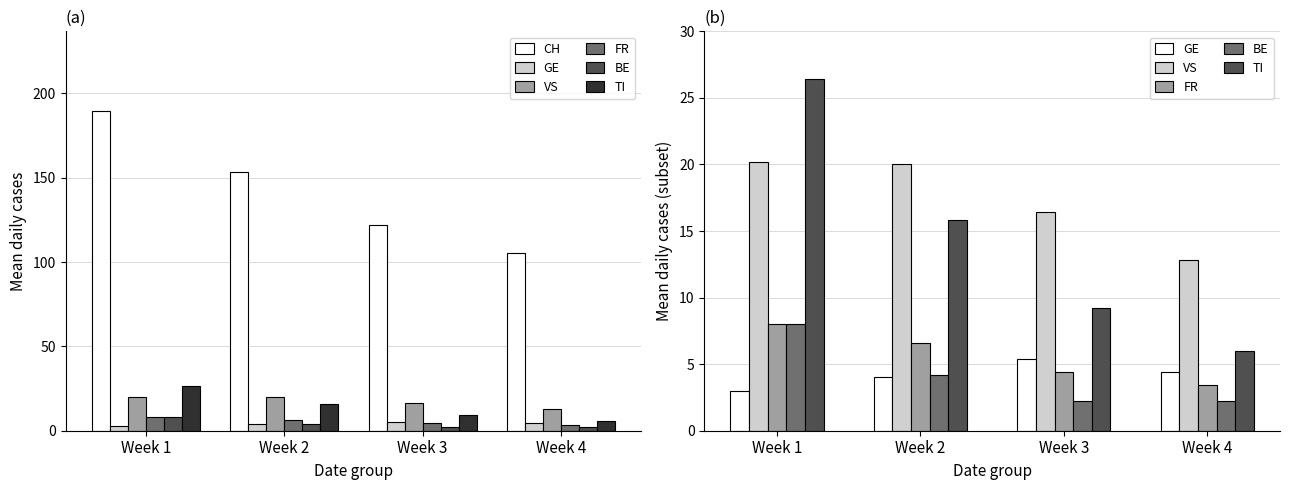

What is the difference between the CH values at Week 2 and Week 4?

47.6